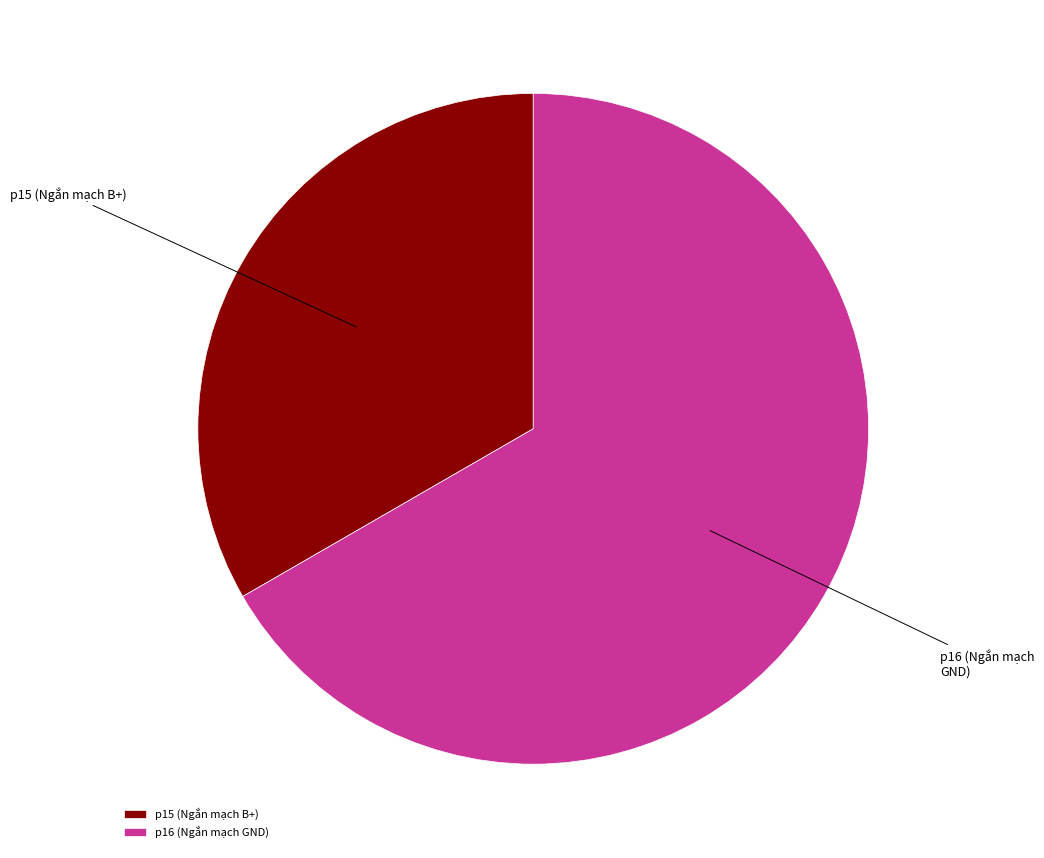

Count the number of slices in the pie.

2